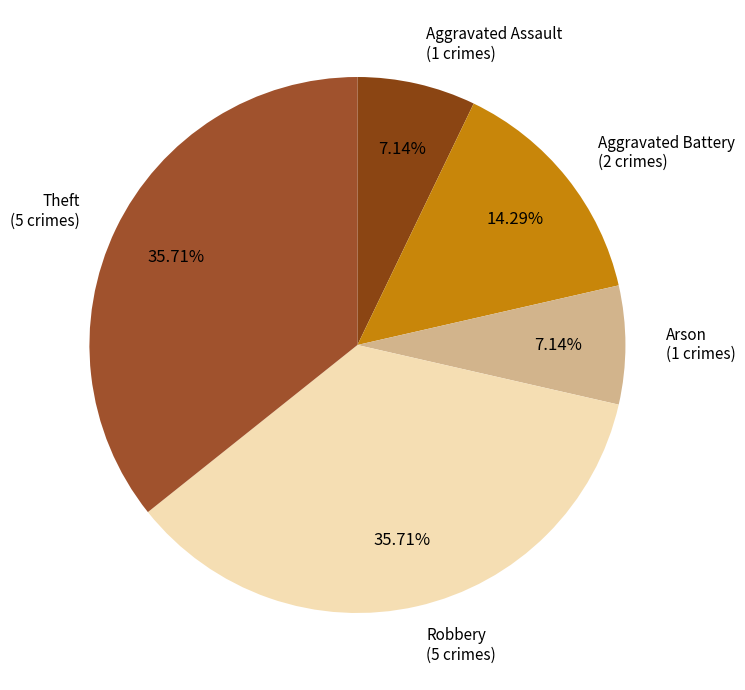

Is it true that Robbery is 36% of the pie?

True